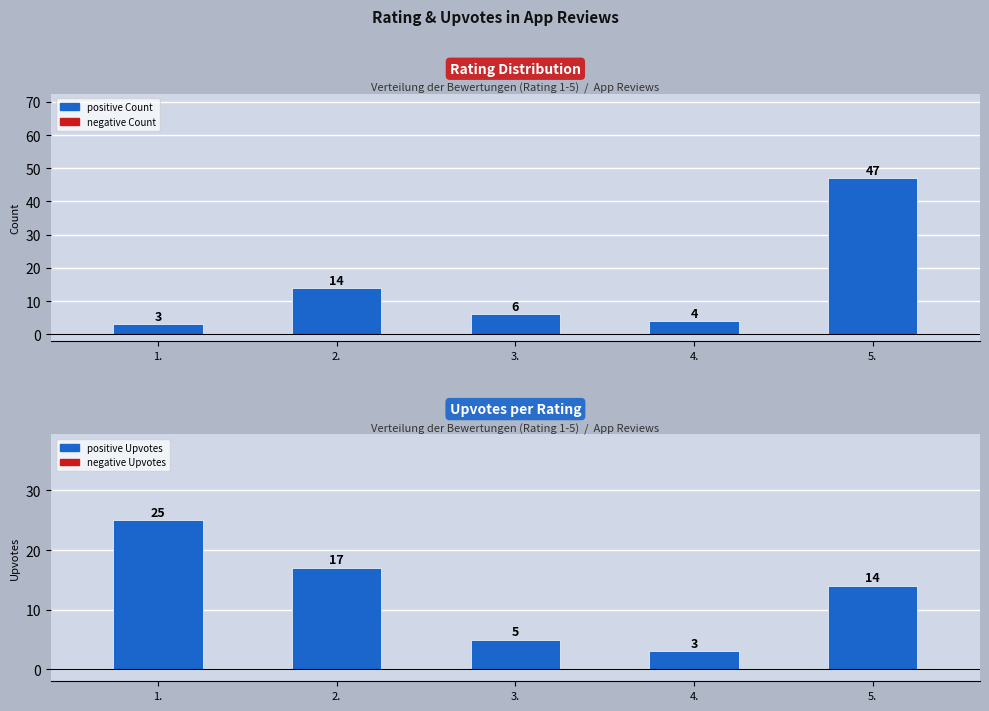

The value of Count at 4 is 4. True or false?

True